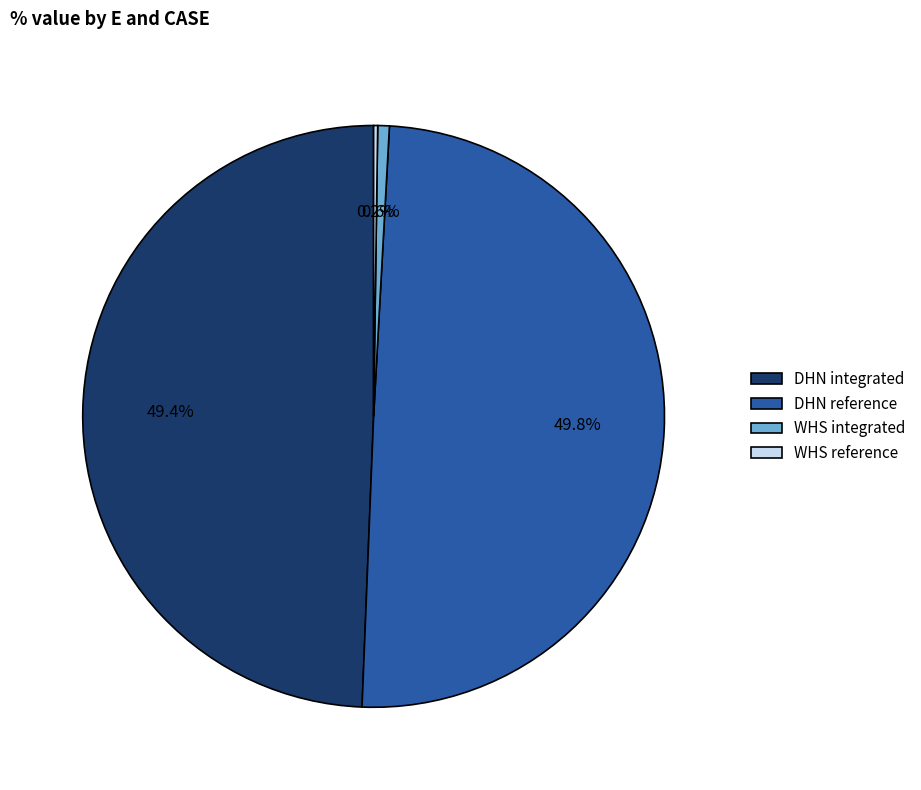

To the nearest percent, what is the difference between the largest and smallest slice percentages?

50%